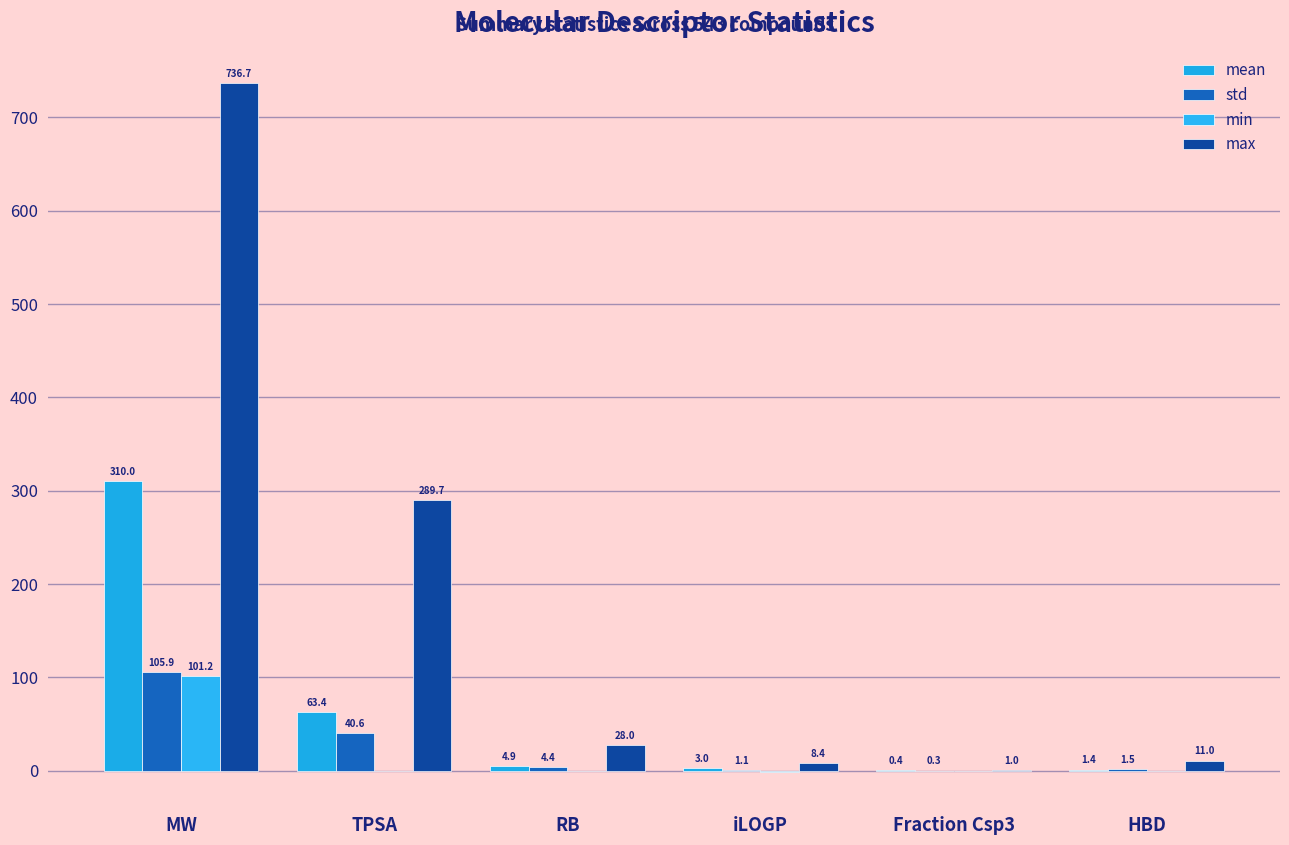

What position from the left is RB?

3